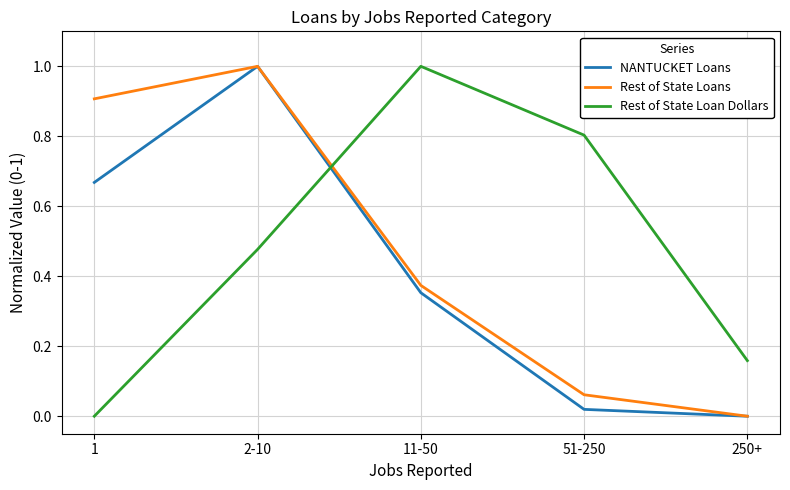

True or false: Rest of State Loan Dollars and Rest of State Loans intersect in this chart.

True